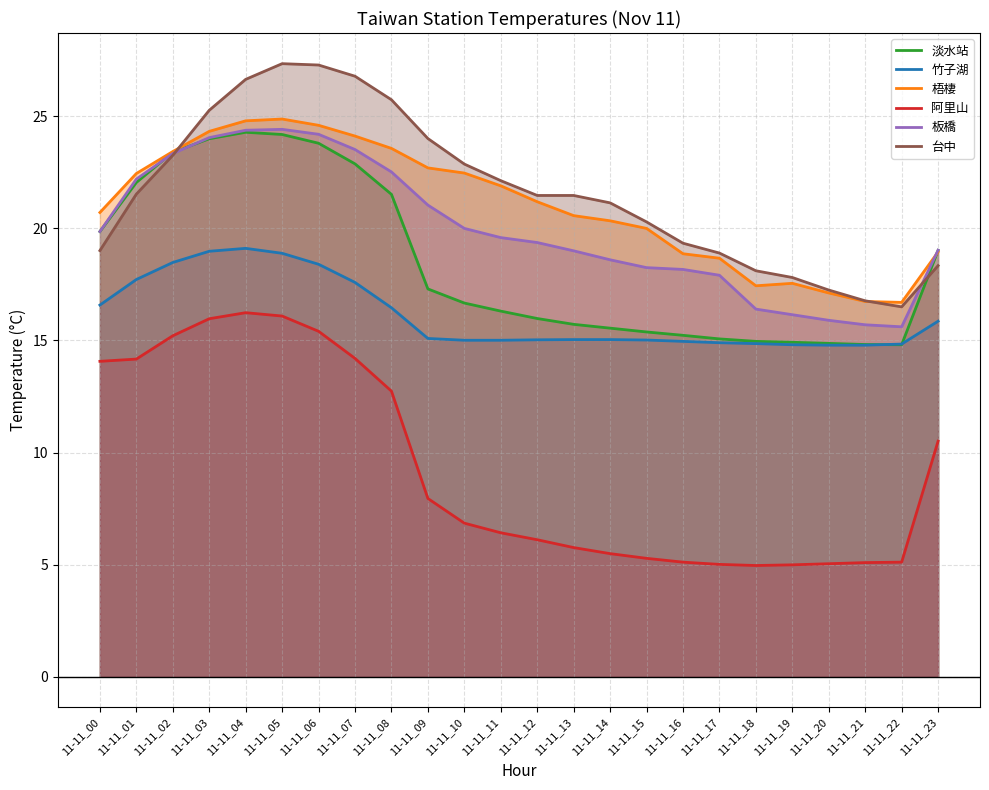

What is the difference between the maximum and second lowest values in the 淡水站 series?

9.5